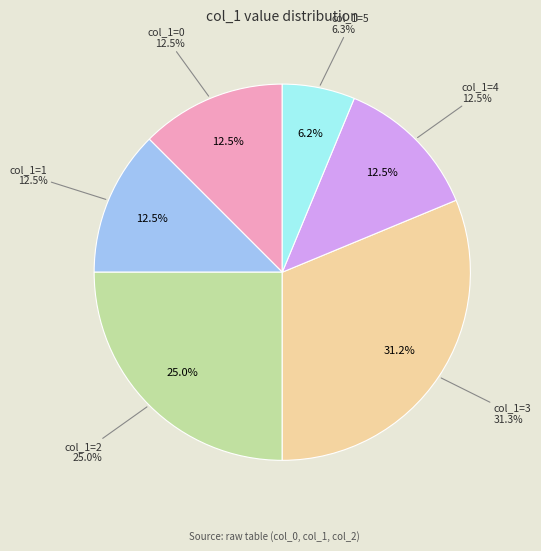

What percentage do 2 and 3 together represent?

56.2%